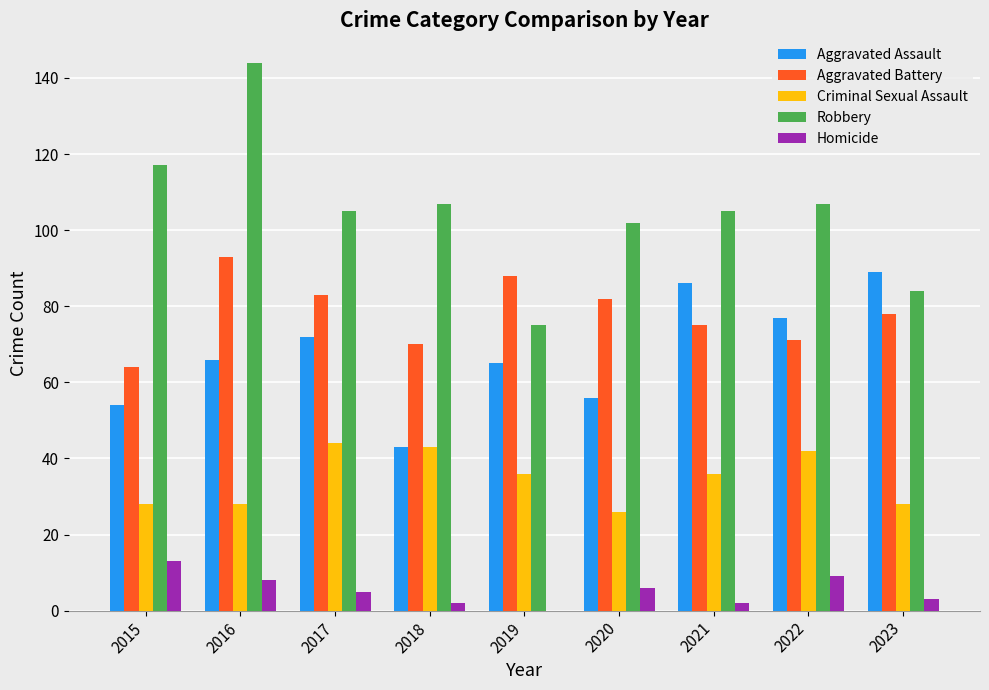

The Criminal Sexual Assault series shows 43 at 2018. True or false?

True